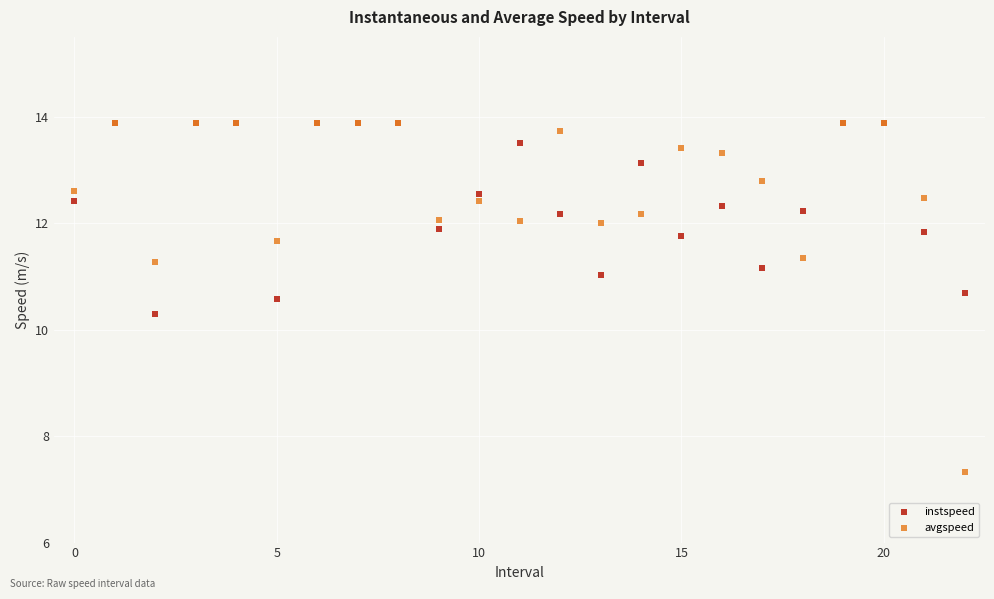

What are all the series names shown in the legend?

instspeed, avgspeed